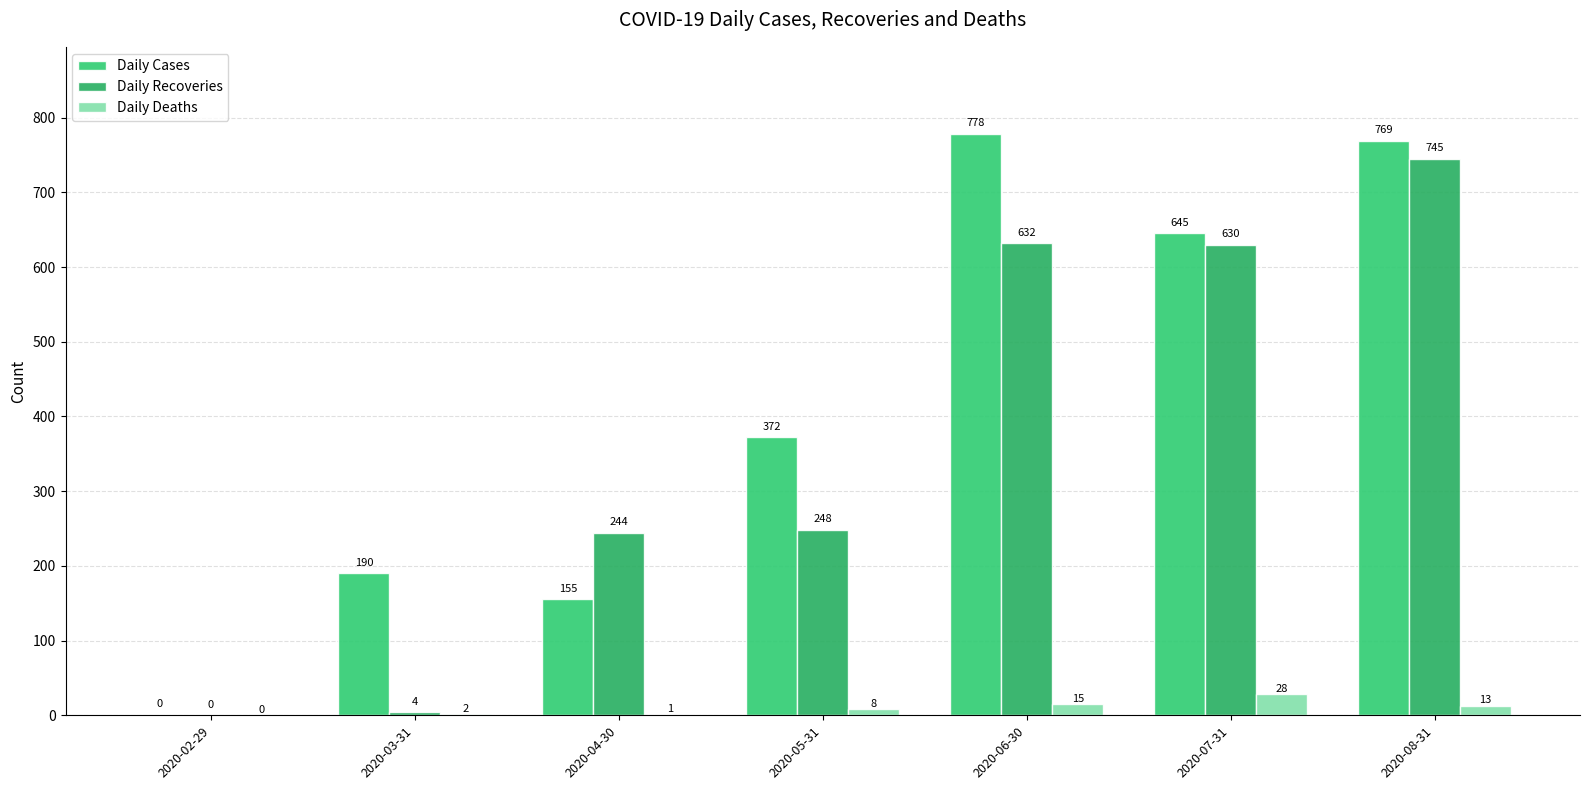

What is the difference between the maximum and second lowest values in the Daily Cases series?

623